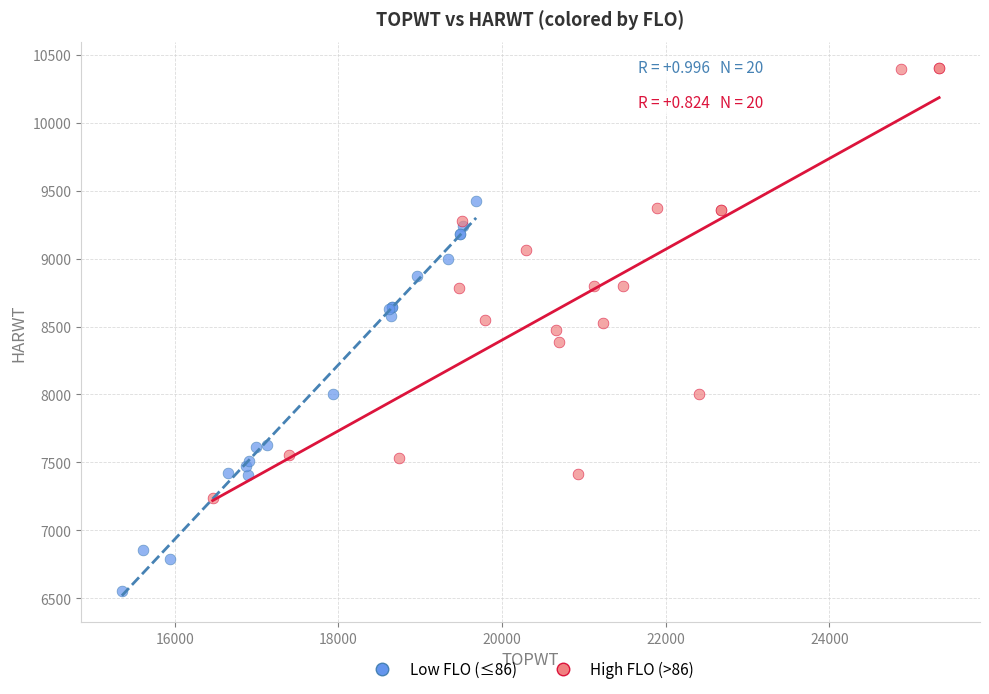

Which series has the widest spread of Y values?

High FLO (>86)